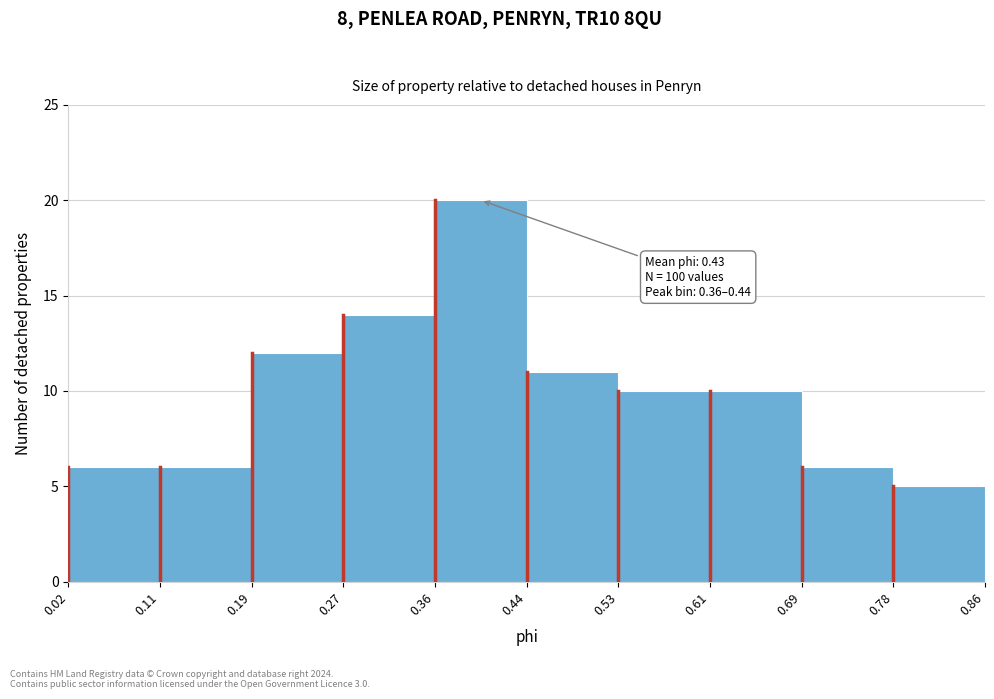

Over which range of the x-axis is the bar tallest?

0.36 to 0.44